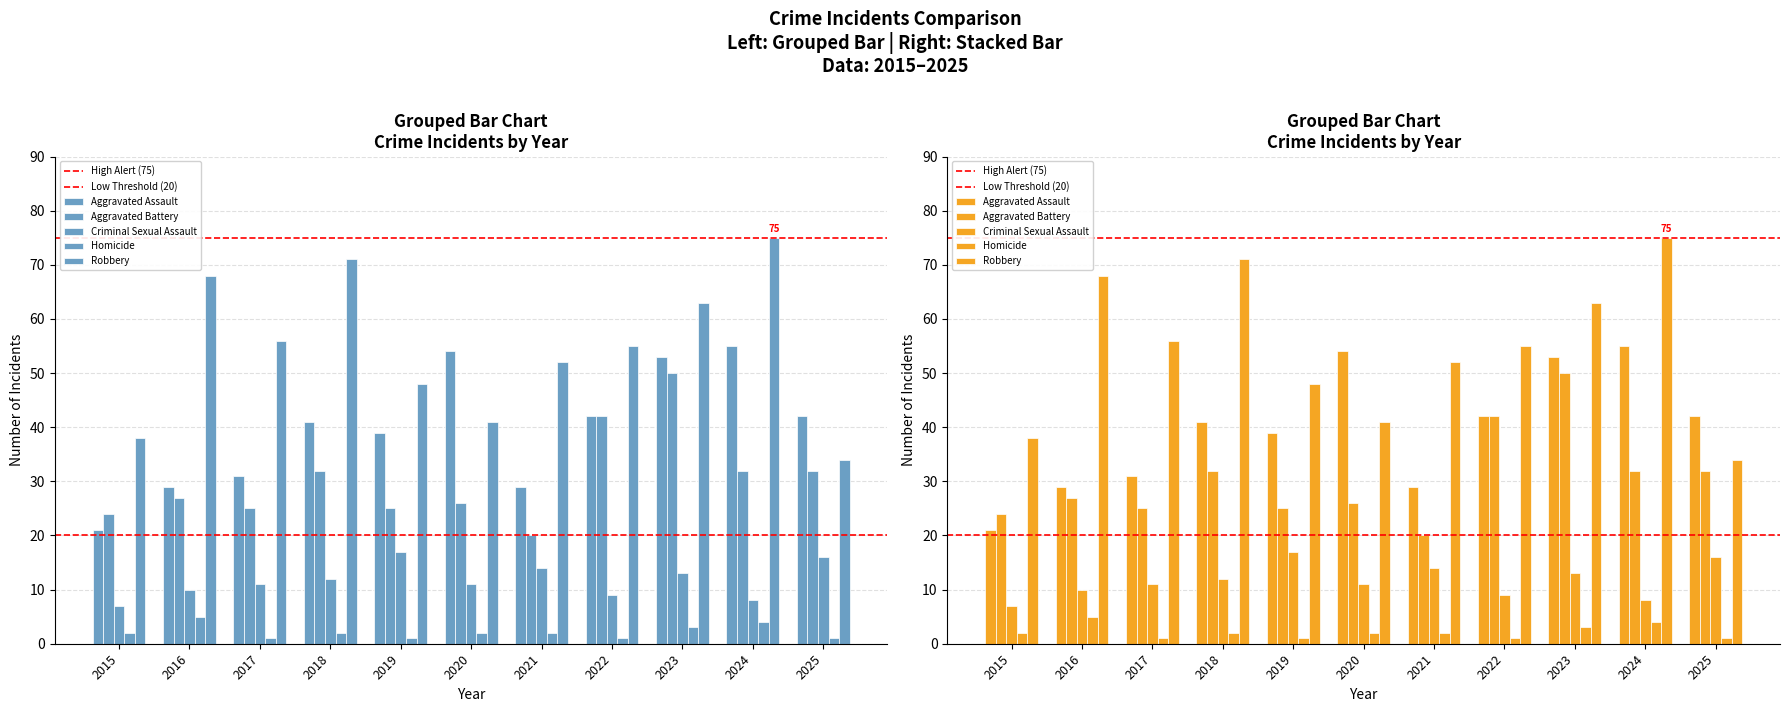

How many data points in Criminal Sexual Assault are above 11?

5